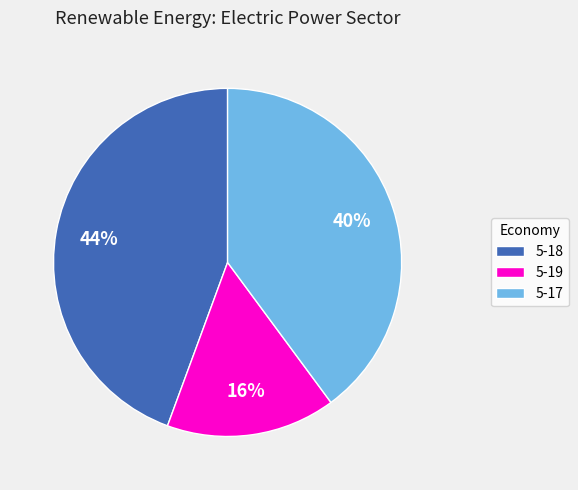

To the nearest percent, what percentage of the pie is 5-19?

16%